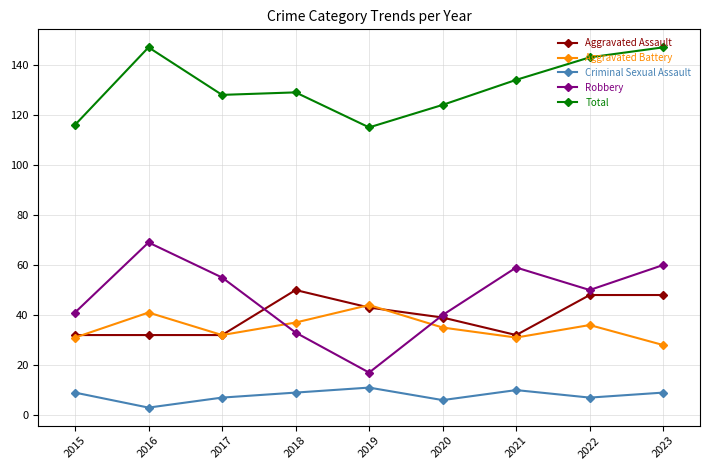

What is the average value of the Aggravated Battery series?

35